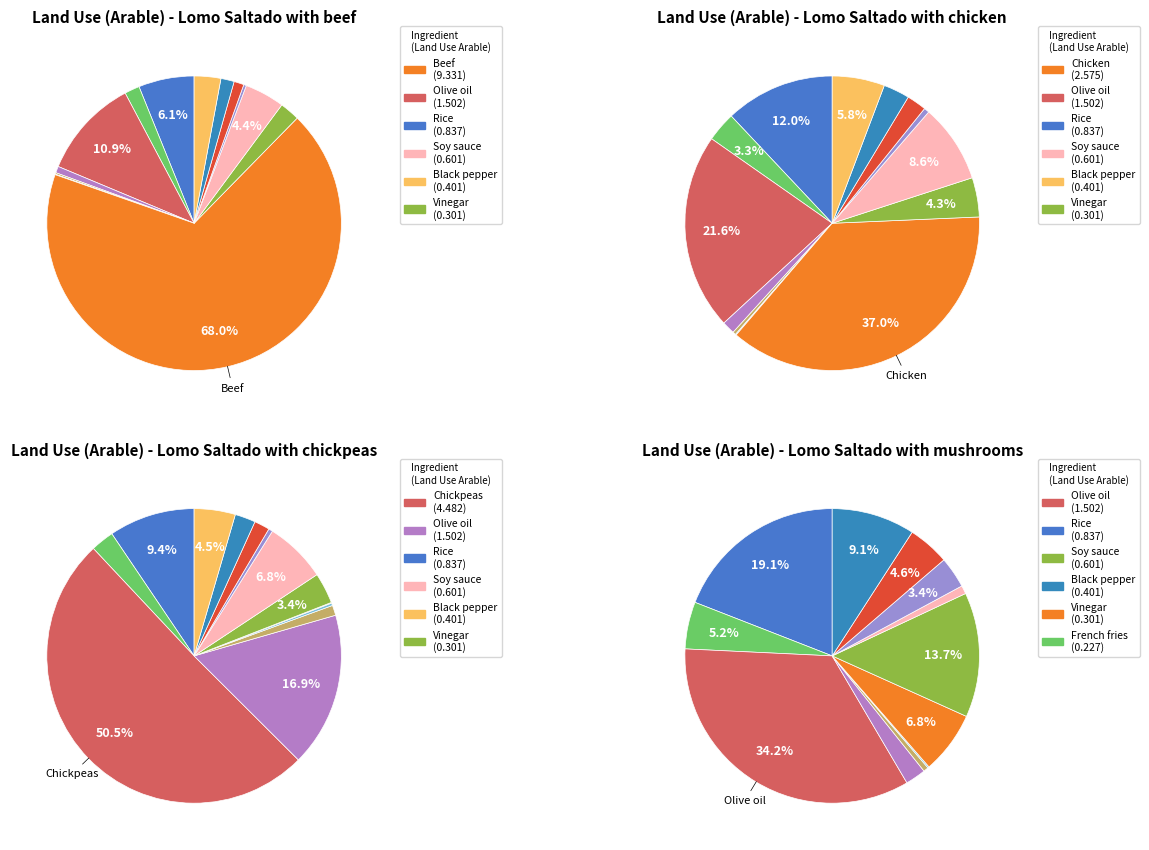

Is there a majority slice in this chart?

Yes